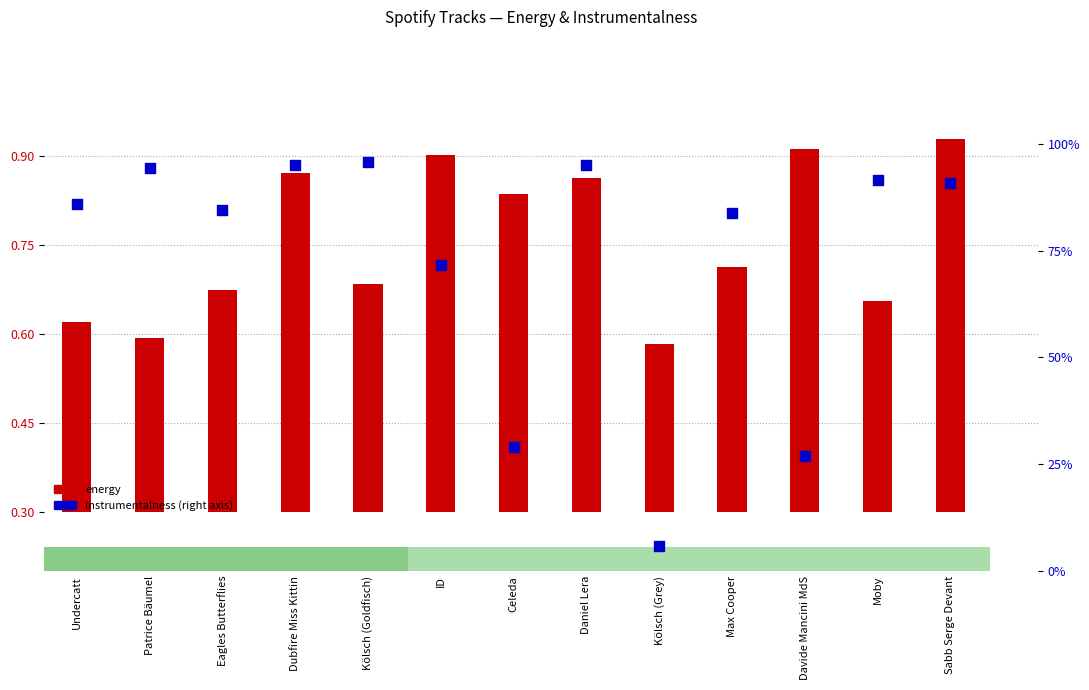

Which series contains the highest Y value?

instrumentalness